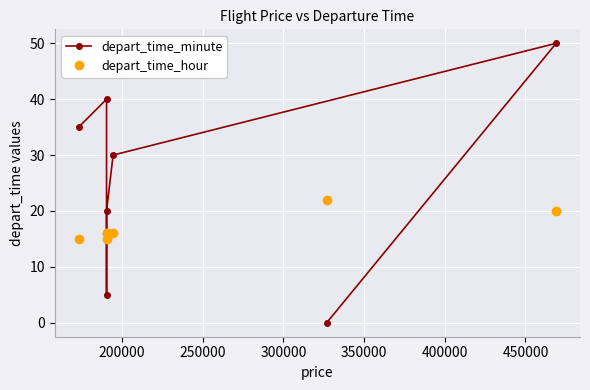

What is the value of the depart_time_minute point at the 3rd from the left?

5